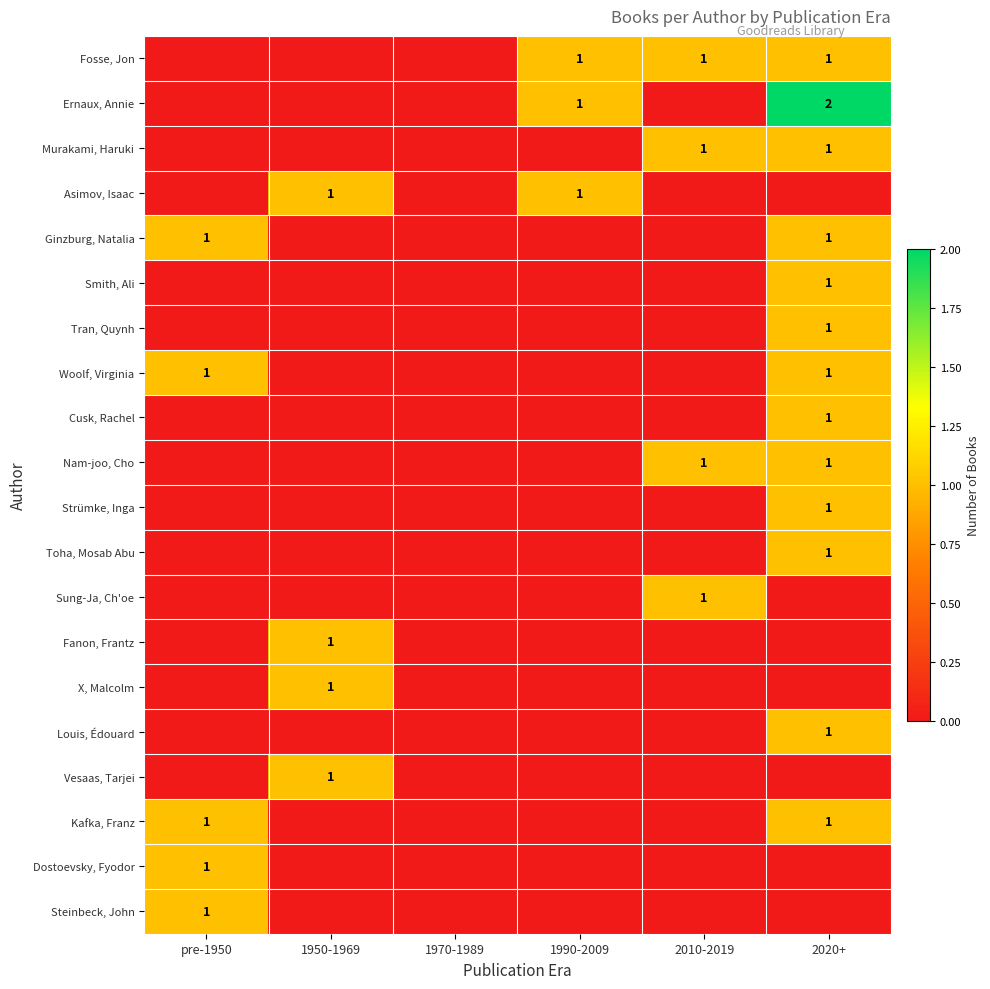

The value of Fosse, Jon at 2020+ is 2. True or false?

False